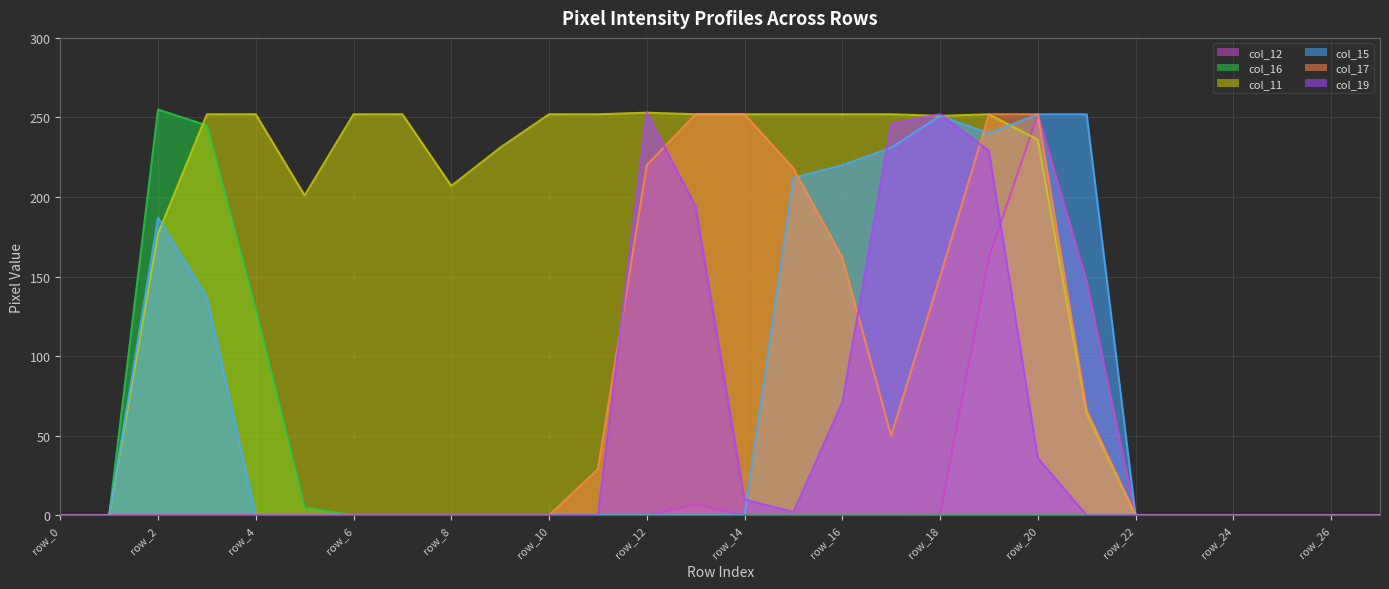

Reading left to right, what are all the values shown in this chart?

col_12: 0	0	0	0	0	0	0	0	0	0	0	0	0	7	0	0	0	0	1	162	252	147	0	0	0	0	0	0
col_16: 0	0	255	245	129	5	0	0	0	0	0	0	0	0	0	0	0	0	0	0	0	0	0	0	0	0	0	0
col_11: 0	0	177	252	252	201	252	252	207	231	252	252	253	252	252	252	252	252	251	252	236	64	0	0	0	0	0	0
col_15: 0	0	187	137	0	0	0	0	0	0	0	0	0	0	0	212	220	231	251	240	252	252	0	0	0	0	0	0
col_17: 0	0	0	0	0	0	0	0	0	0	0	29	220	252	252	218	162	50	150	252	252	66	0	0	0	0	0	0
col_19: 0	0	0	0	0	0	0	0	0	0	0	0	253	194	10	2	71	246	252	229	36	0	0	0	0	0	0	0